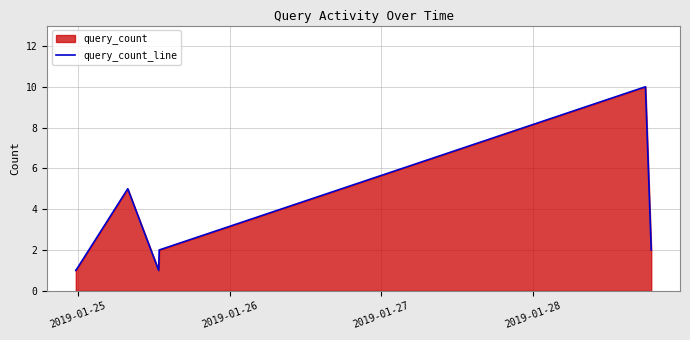

What is the greatest value displayed?

10